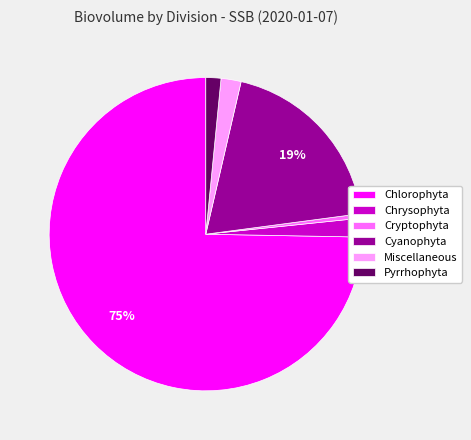

Combined, do Cryptophyta and Pyrrhophyta account for over 50%?

No